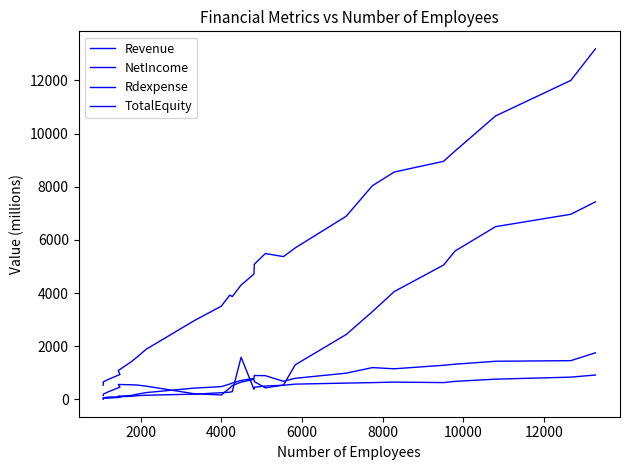

How many intersections are there between Rdexpense and TotalEquity?

6